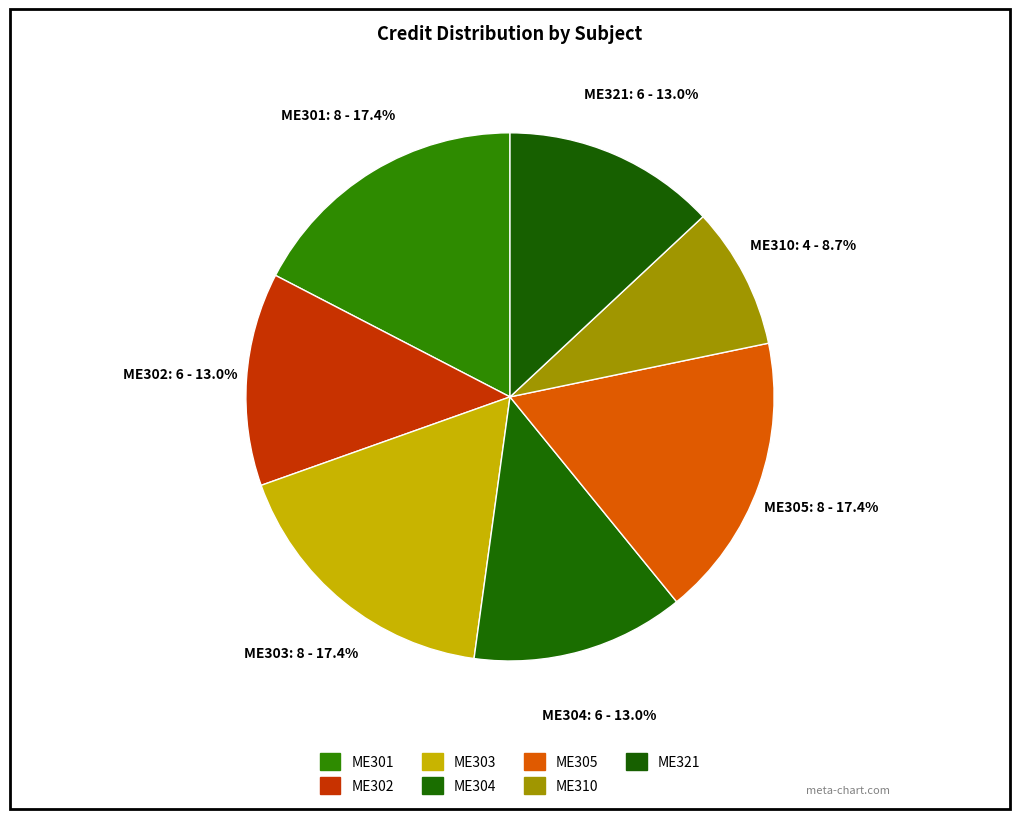

How many segments does this pie chart have?

7